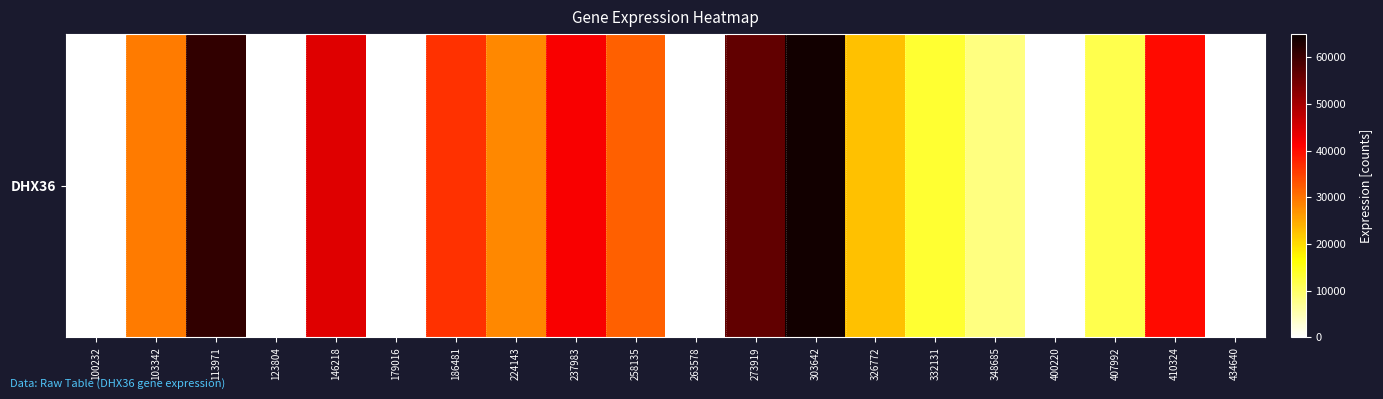

What is the sum of the values at 103342 and 407992?

40672